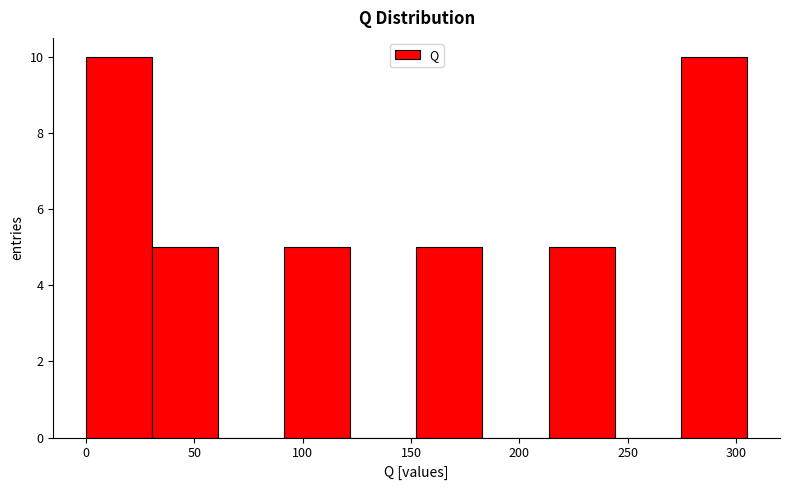

What is the height of the bar covering 30.5 to 61.0 on the x-axis? Neither the bar edges nor the heights are printed on the chart, so give them approximately, as read against the axes.

5